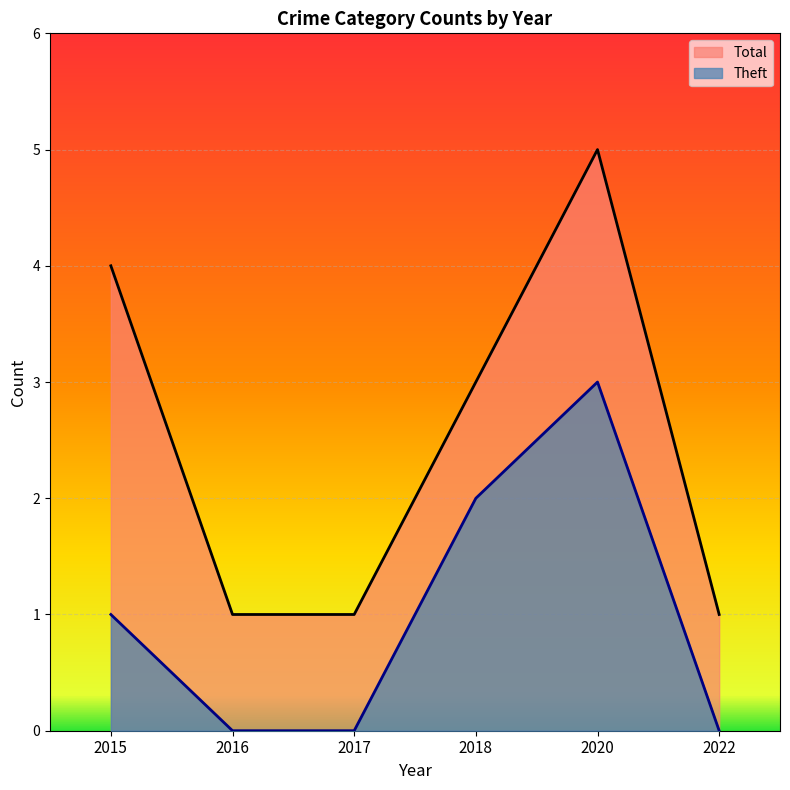

Which series has the largest range (max minus min)?

Total